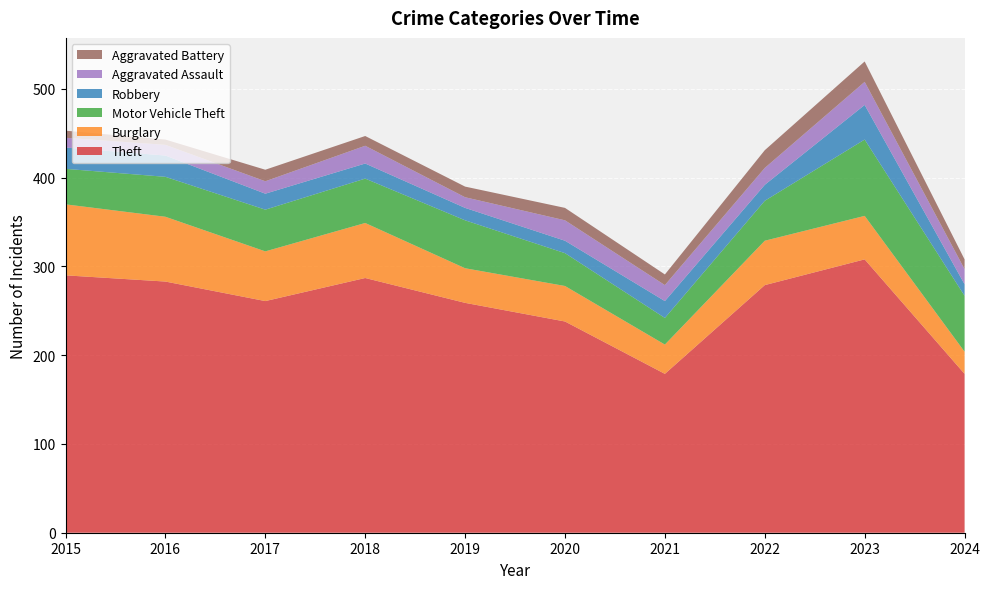

Reading left to right, extract all data points from this chart.

Theft: 2015=290	2016=283	2017=261	2018=287	2019=259	2020=238	2021=179	2022=279	2023=308	2024=179
Burglary: 2015=80	2016=73	2017=56	2018=62	2019=39	2020=40	2021=33	2022=50	2023=49	2024=25
Motor Vehicle Theft: 2015=40	2016=45	2017=47	2018=50	2019=54	2020=37	2021=30	2022=45	2023=86	2024=63
Robbery: 2015=24	2016=24	2017=18	2018=17	2019=14	2020=14	2021=19	2022=18	2023=39	2024=13
Aggravated Assault: 2015=11	2016=12	2017=14	2018=20	2019=12	2020=23	2021=18	2022=19	2023=26	2024=17
Aggravated Battery: 2015=8	2016=6	2017=13	2018=11	2019=12	2020=14	2021=12	2022=20	2023=23	2024=11